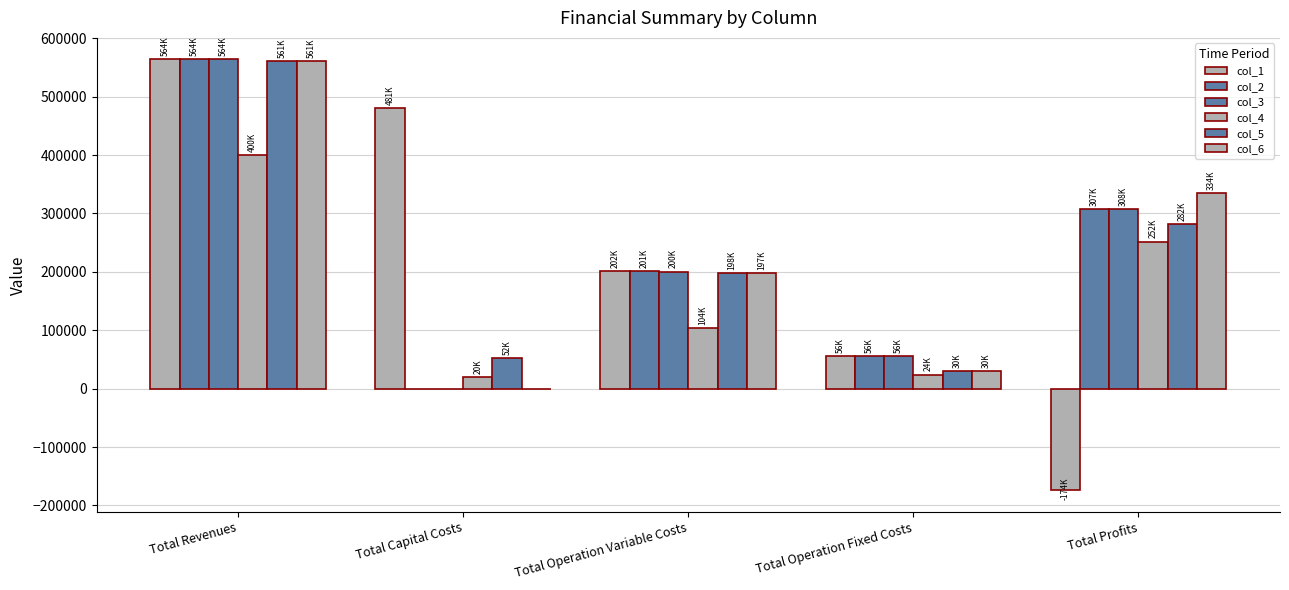

What is the total value across all series at Total Capital Costs?

552576.0